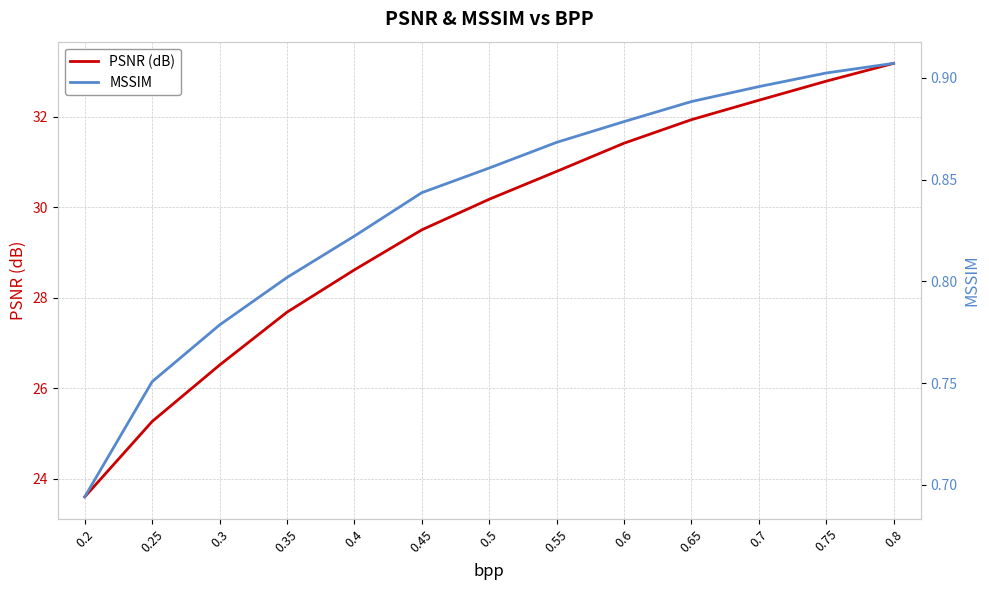

Reading right to left, transcribe all the data shown in this chart.

PSNR (dB): 33.2	32.8	32.4	31.9	31.4	30.8	30.2	29.5	28.6	27.7	26.5	25.3	23.6
MSSIM: 0.9	0.9	0.9	0.9	0.9	0.9	0.9	0.8	0.8	0.8	0.8	0.8	0.7